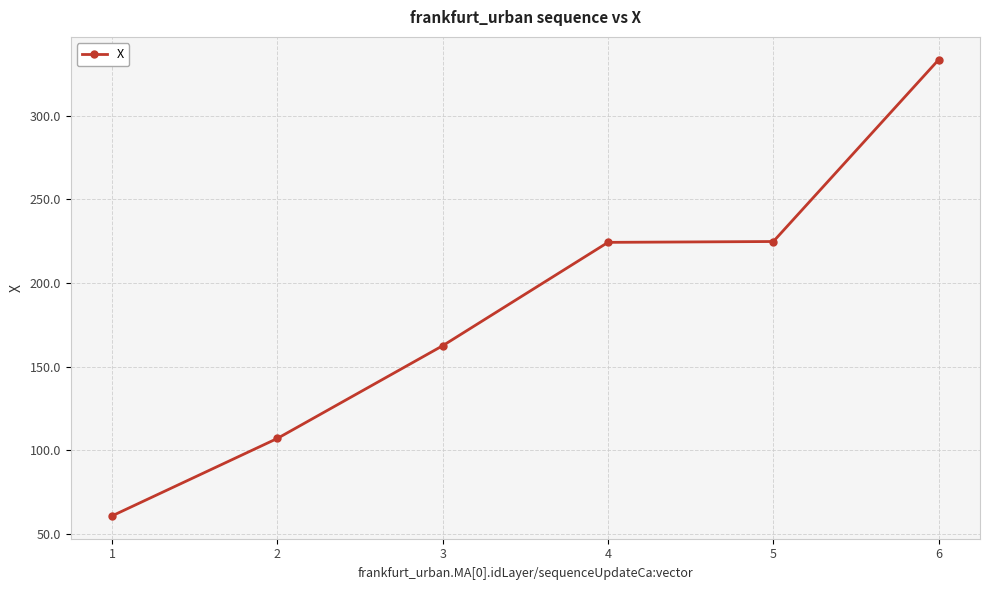

What is the smallest value displayed?

60.9